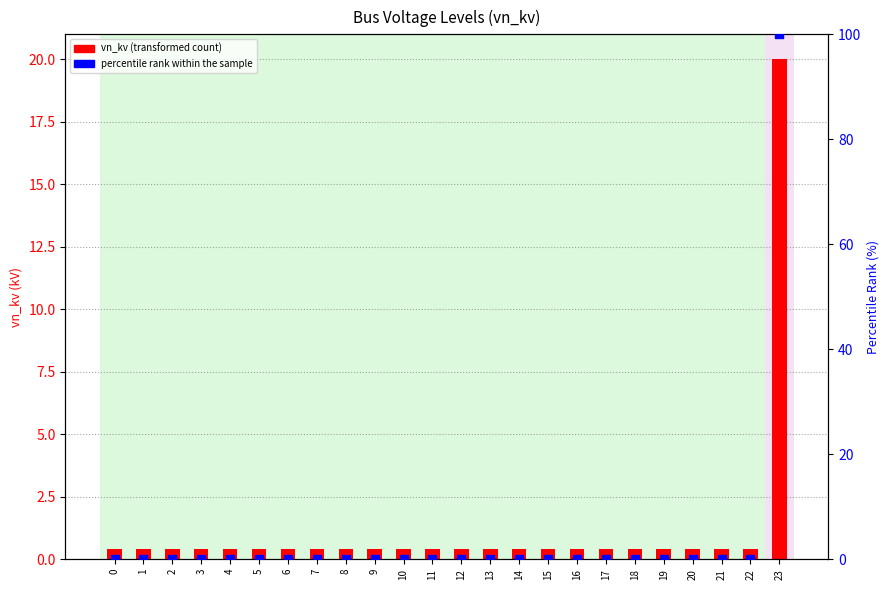

Which series has the largest total across all categories?

percentile rank within the sample